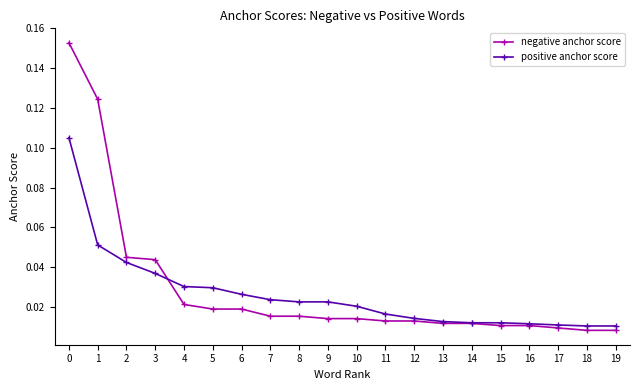

At how many categories does at least one series exceed 0?

20